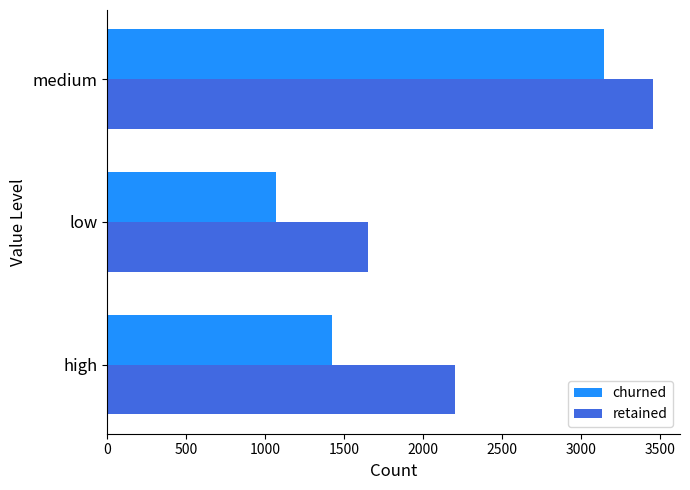

List the labels in order of churned value, smallest first.

low, high, medium